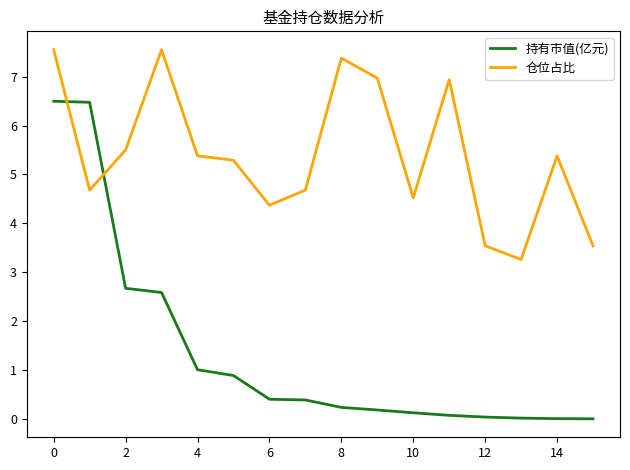

Rank the series by their maximum value, from lowest to highest.

持有市值(亿元), 仓位占比